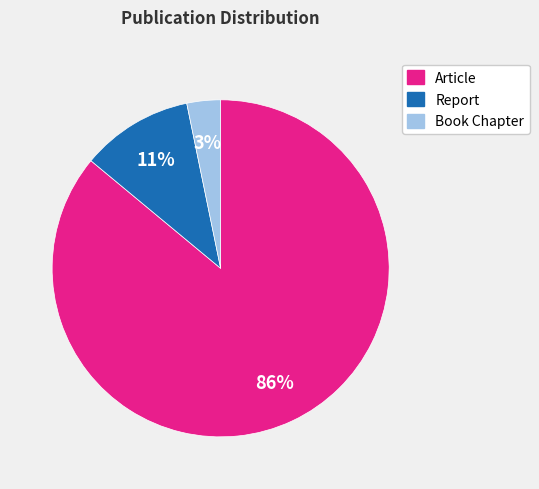

Does any single category account for the majority?

Yes